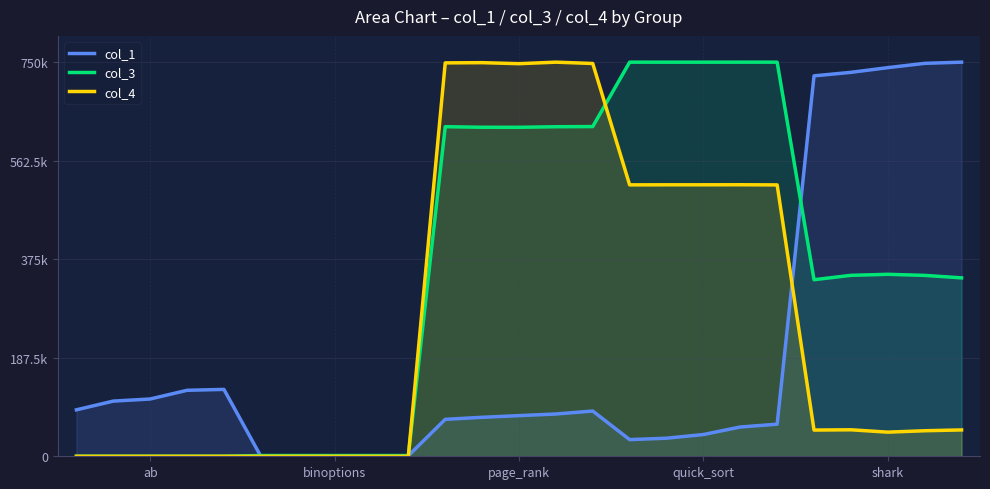

Between 19 and 15, which is larger?

19